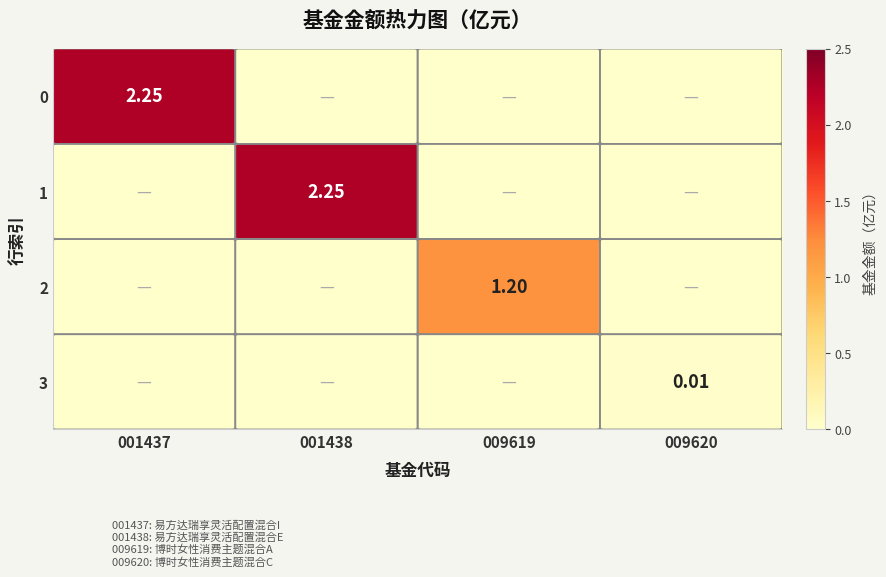

The 1 series shows 0.0 at 009619. True or false?

True